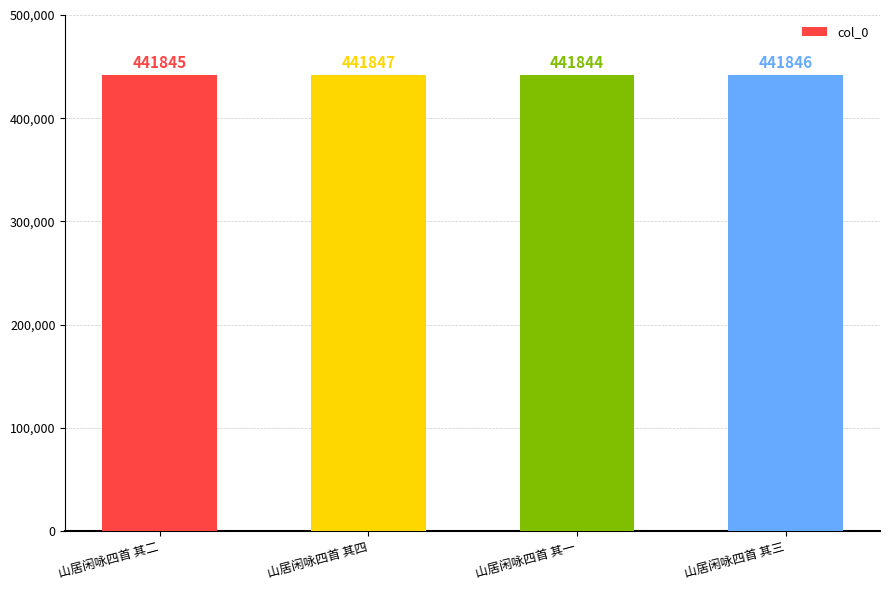

Where does the data first go above 441846?

山居闲咏四首 其四